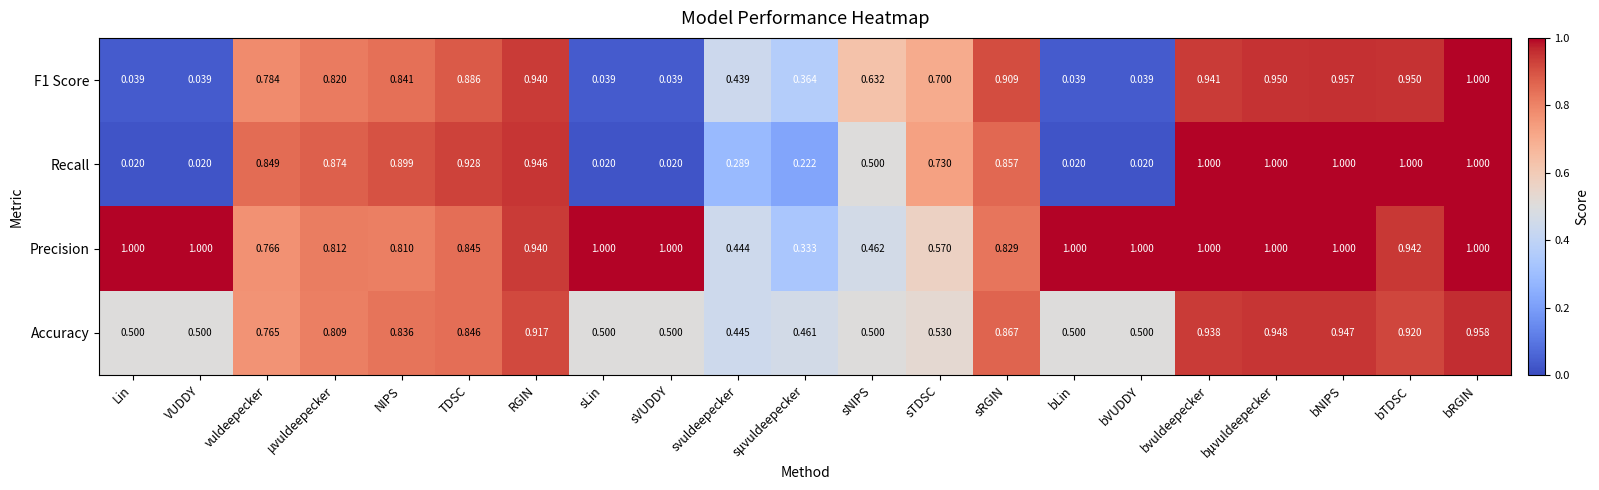

At which category is the sum across all series the highest?

bRGIN